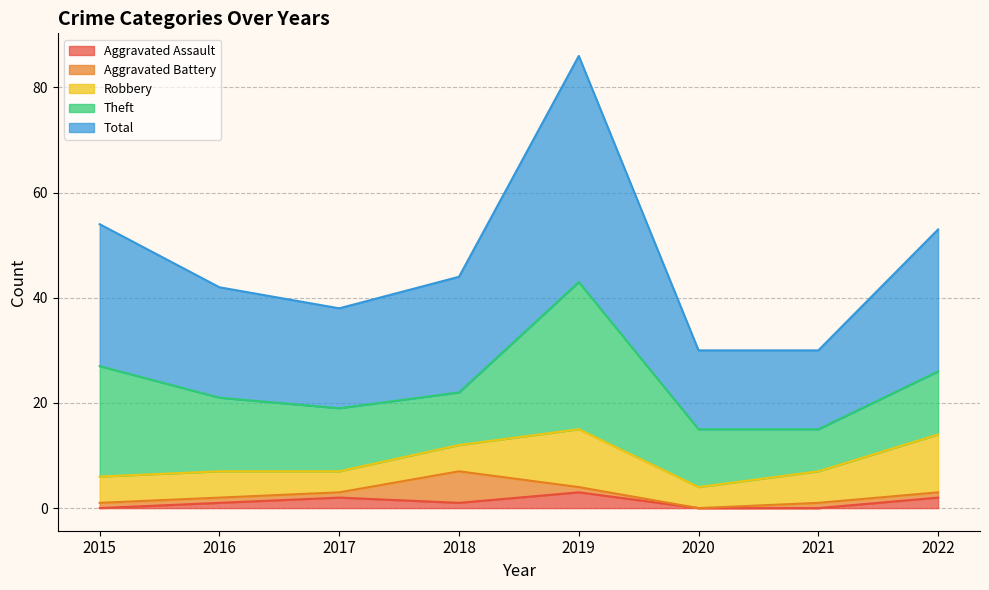

At which category is the sum across all series the highest?

2019